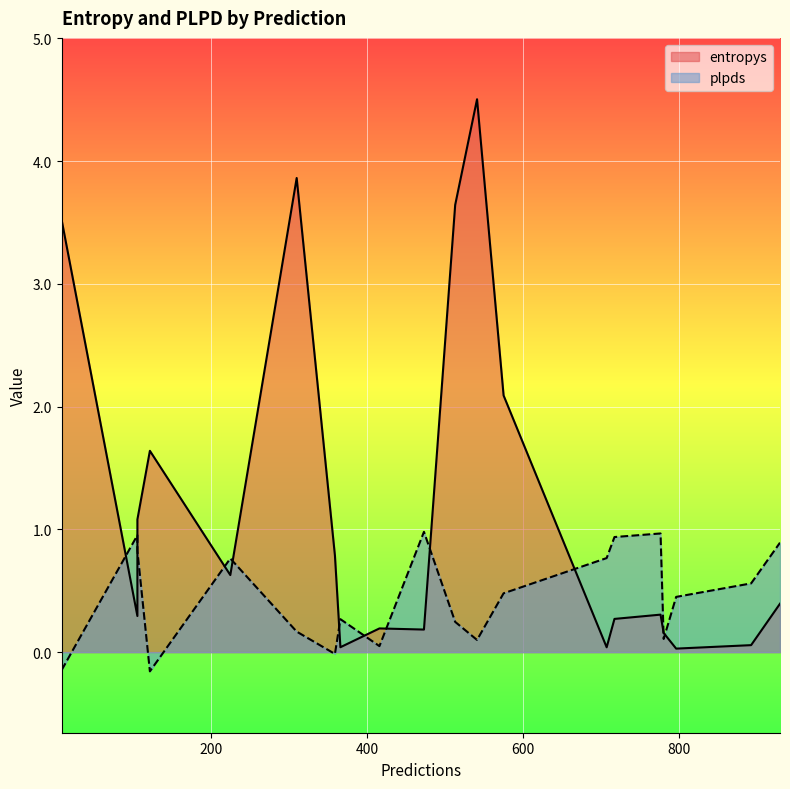

Which series has the largest total across all categories?

entropys